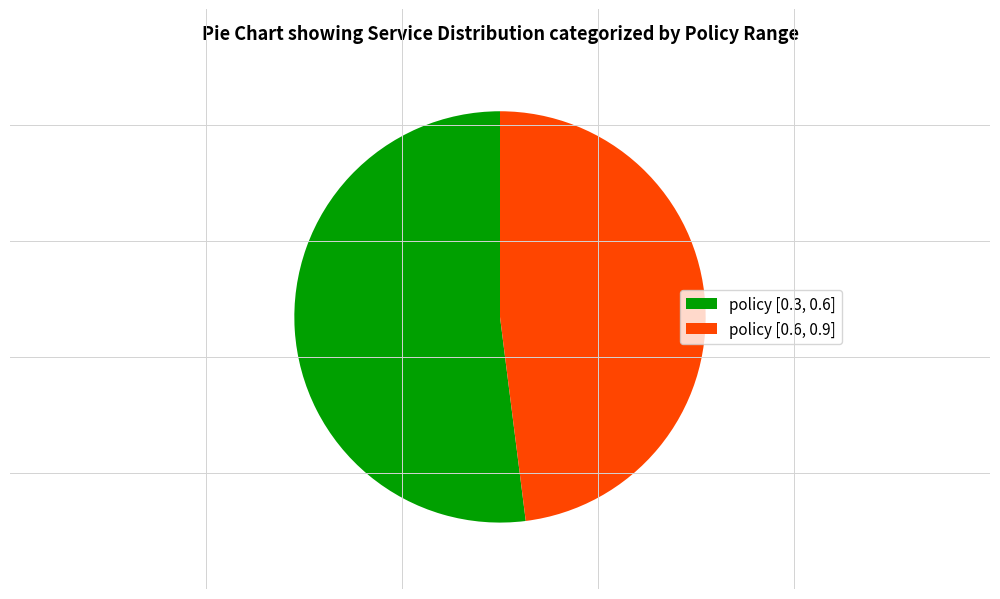

Approximately how many times larger is the value at policy [0.6, 0.9] compared to policy [0.3, 0.6]?

0.9